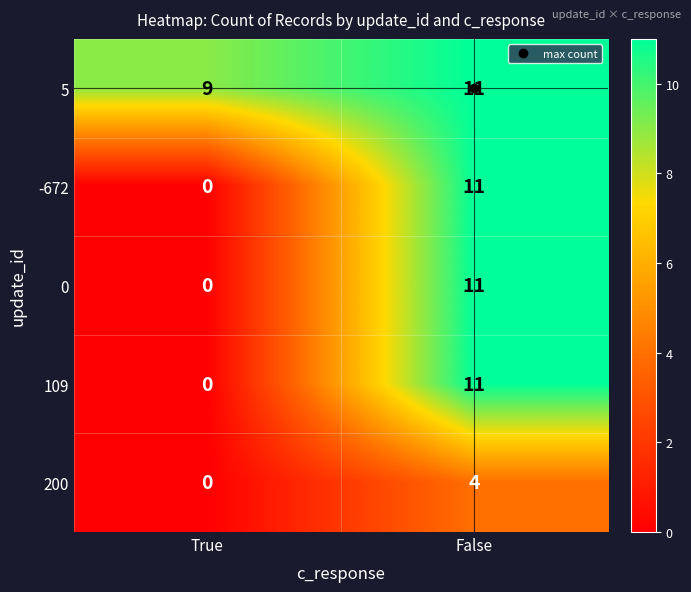

Which series has the largest total across all categories?

5